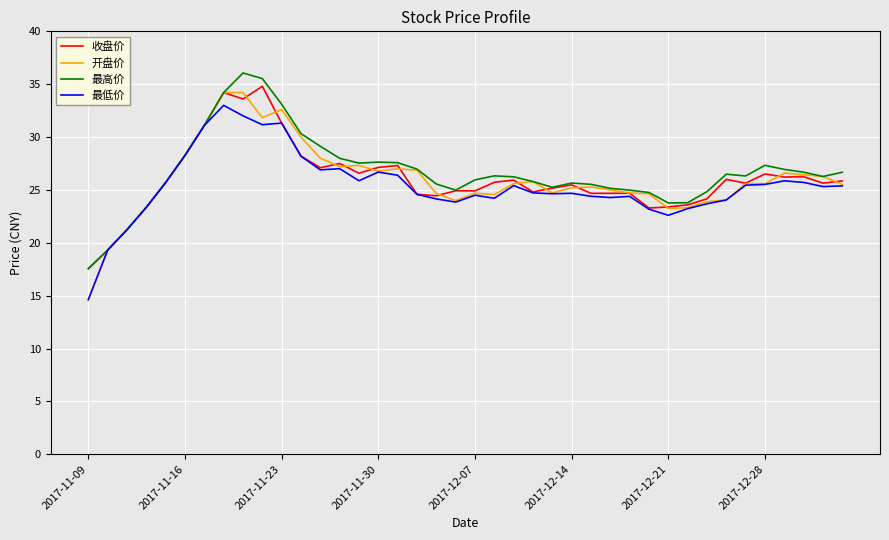

At how many categories does at least one series exceed 16?

40